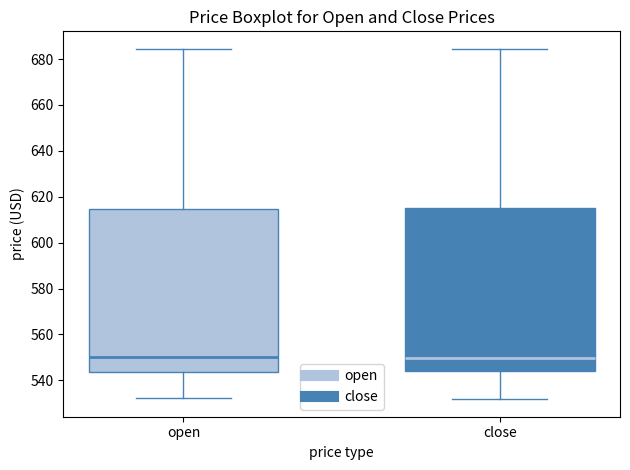

Reading left to right, read every box against the y-axis: the position of its median line, the range the box covers, and the ends of its whiskers. The values are not printed on the chart, so give them approximately, as read against the axis.

open: median 550, box 544 to 614, whiskers 532 to 684
close: median 550, box 544 to 616, whiskers 532 to 684